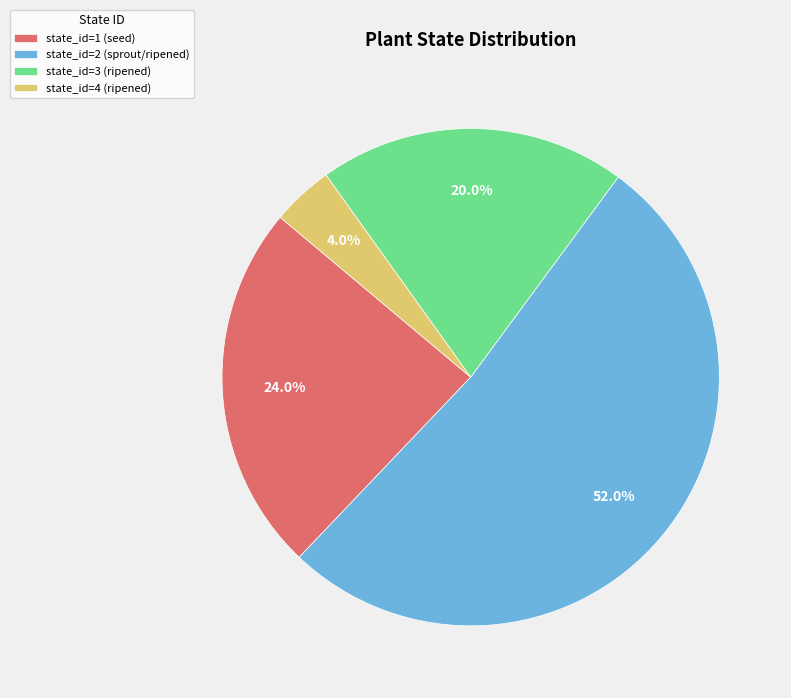

Between state_id=2 (sprout/ripened) and state_id=1 (seed), which is larger?

state_id=2 (sprout/ripened)